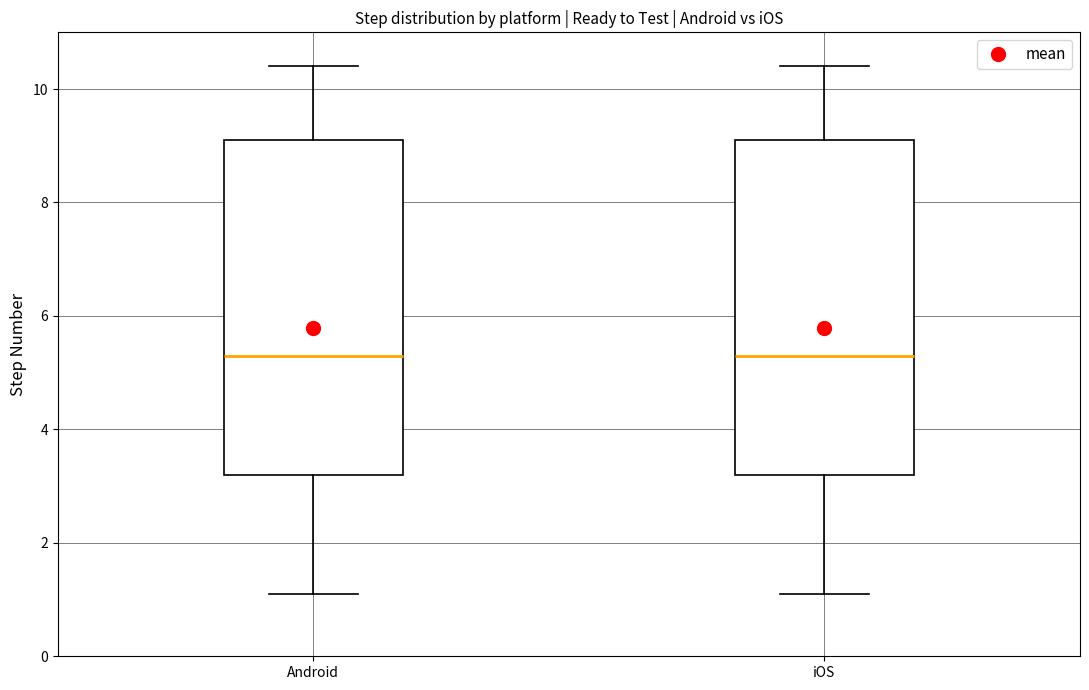

Reading left to right, transcribe this box plot: for each box, give where its median line is, the range the box spans, and where its two whiskers end, as read against the y-axis. The values are not printed on the chart, so give them approximately, as read against the axis.

Android: median 5.4, box 3.2 to 9.2, whiskers 1.2 to 10.4
iOS: median 5.4, box 3.2 to 9.2, whiskers 1.2 to 10.4